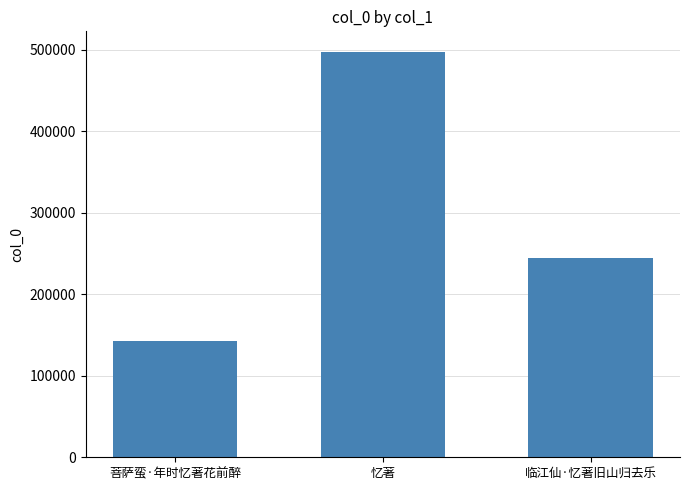

True or false: the data shows 99602 at 临江仙·忆著旧山归去乐.

False